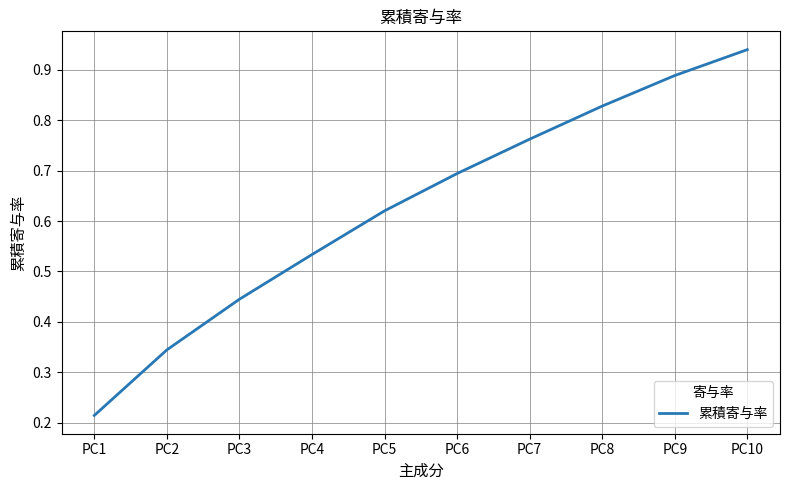

What is the difference between the maximum and minimum values?

0.7